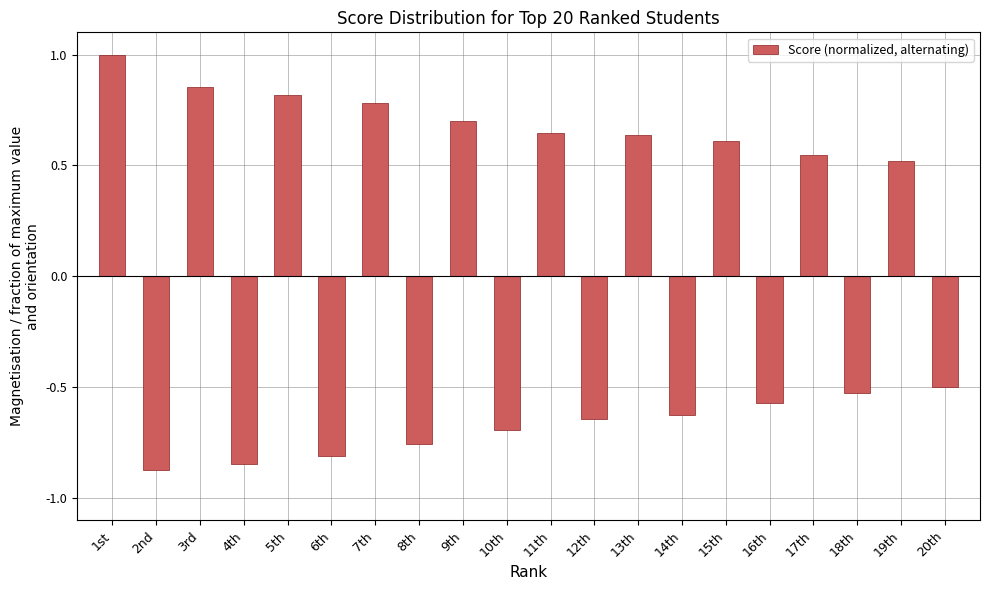

The chart shows a value of -1.2 at 4th. True or false?

False